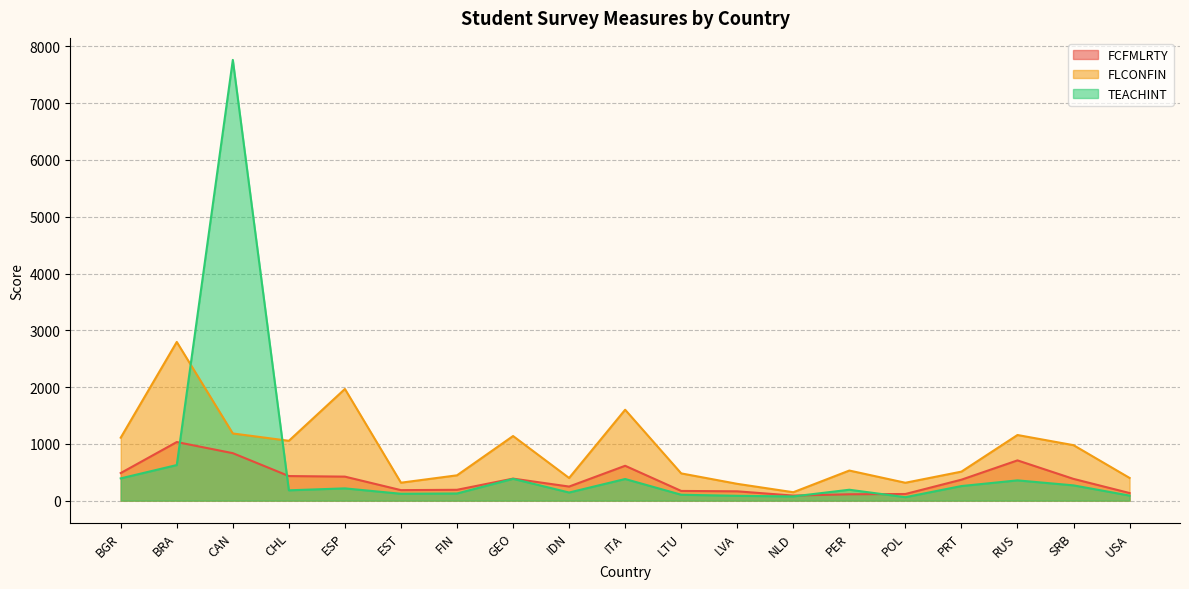

Where is FCFMLRTY nearest to the value 560?

ITA